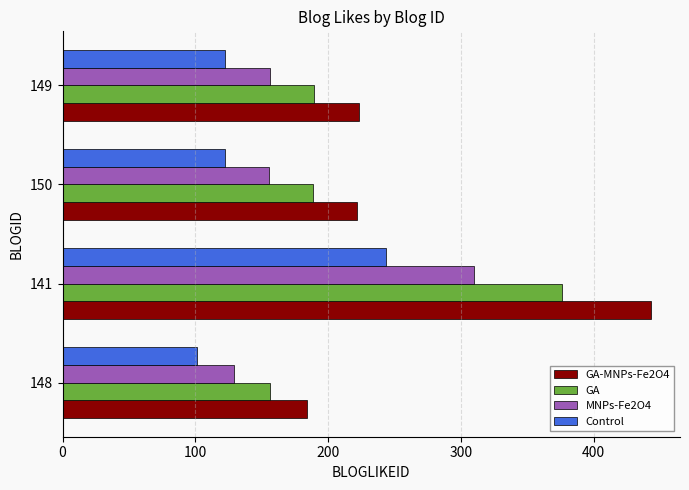

At which label does GA-MNPs-Fe2O4 reach its peak?

141